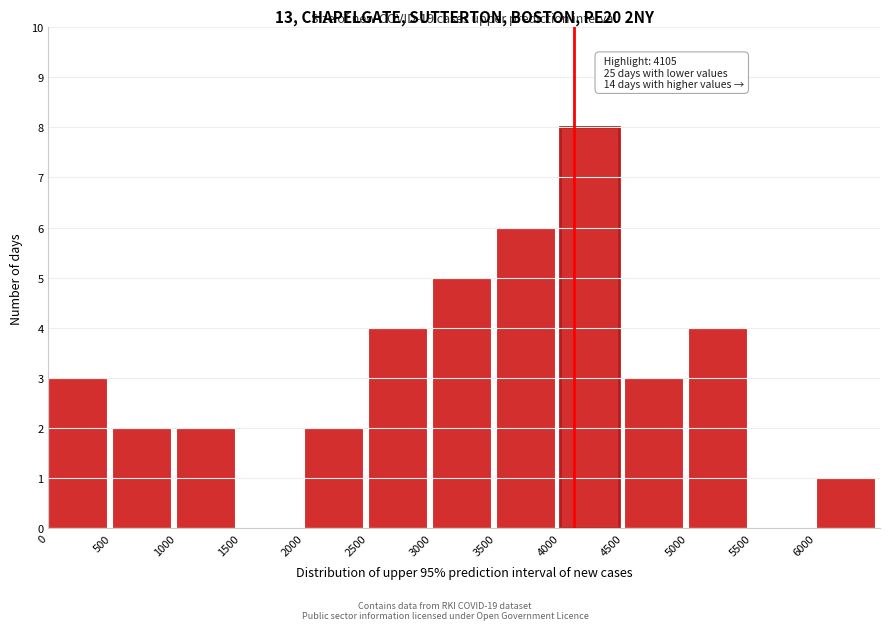

Over which range of the x-axis is the bar tallest?

4000 to 4500